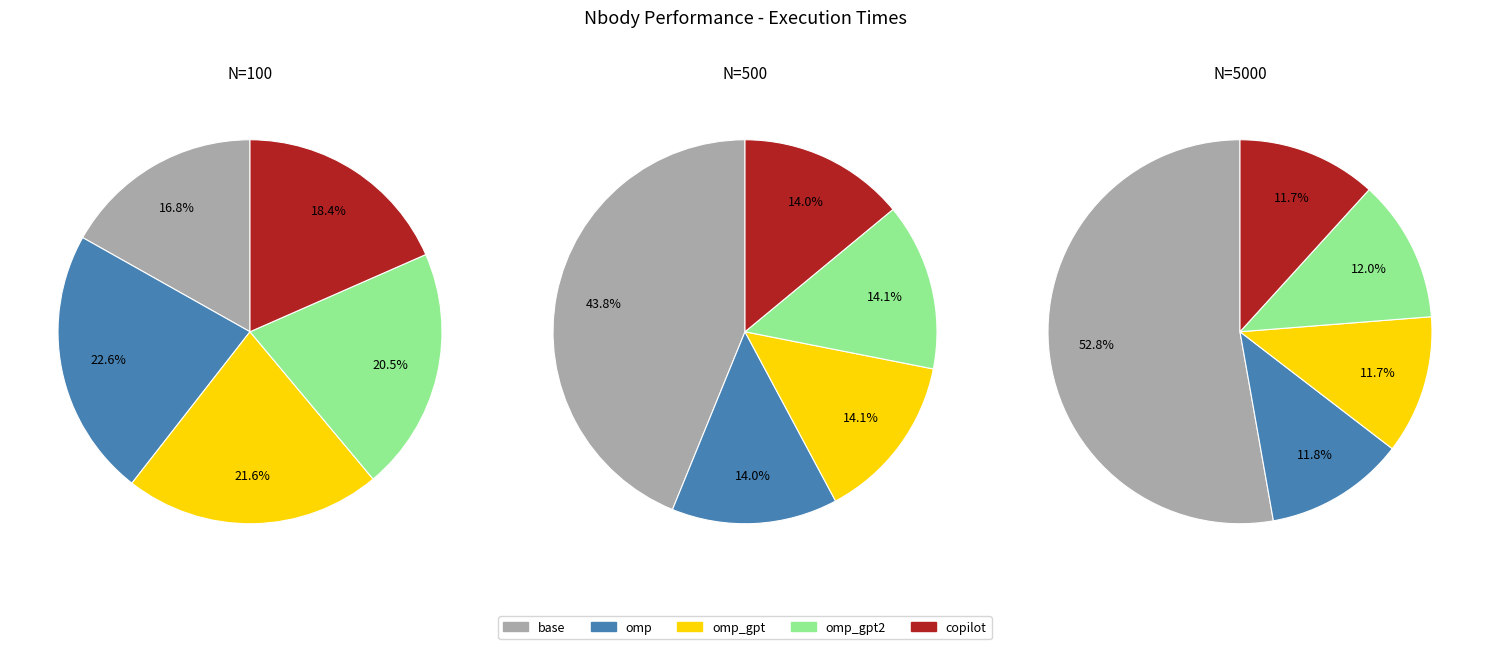

True or false: omp_gpt2 accounts for 21% of the total.

True